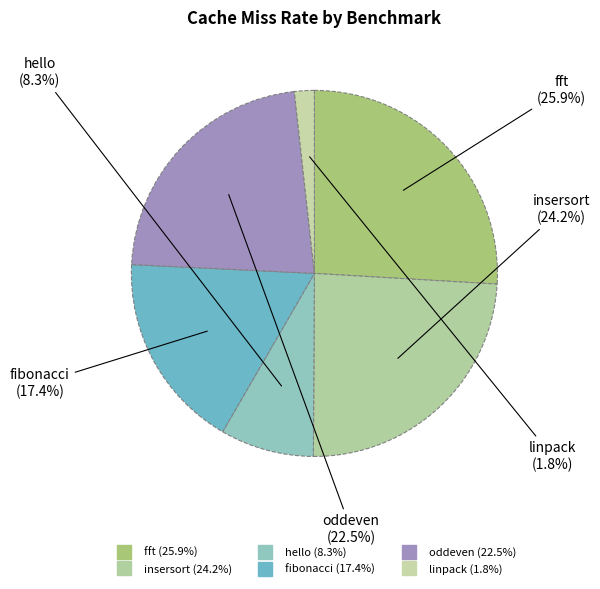

How many segments does this pie chart have?

6